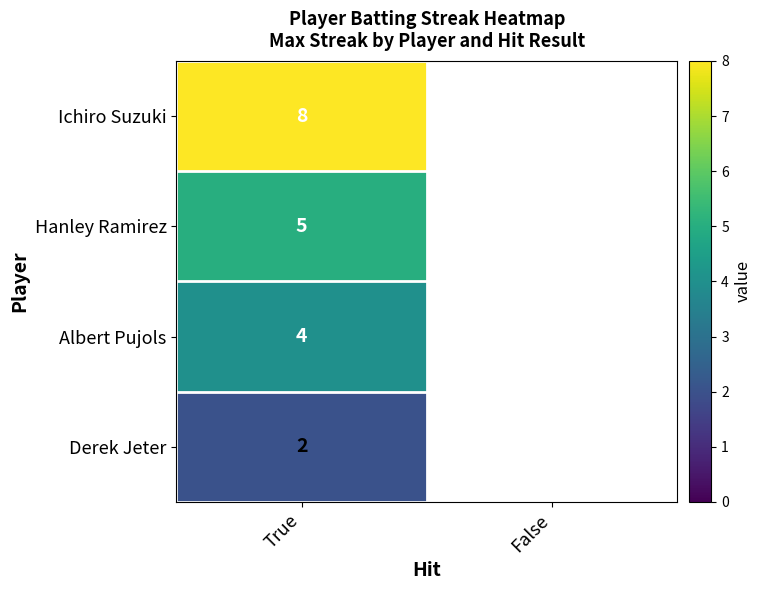

What is the spread (max minus min) of values at True?

6